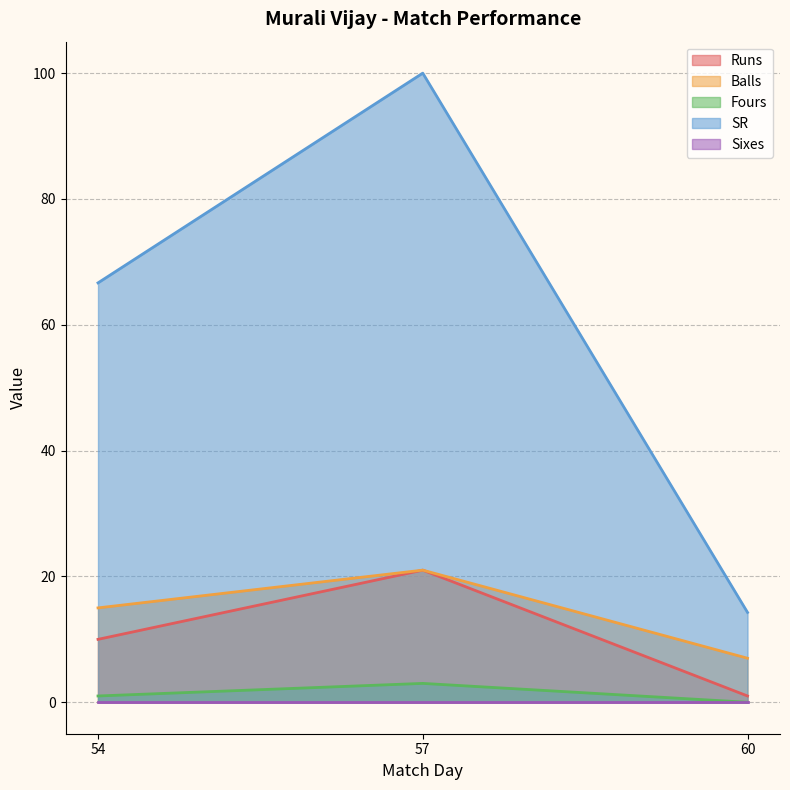

What is the value of the Fours point at the 2nd from the left?

3.0